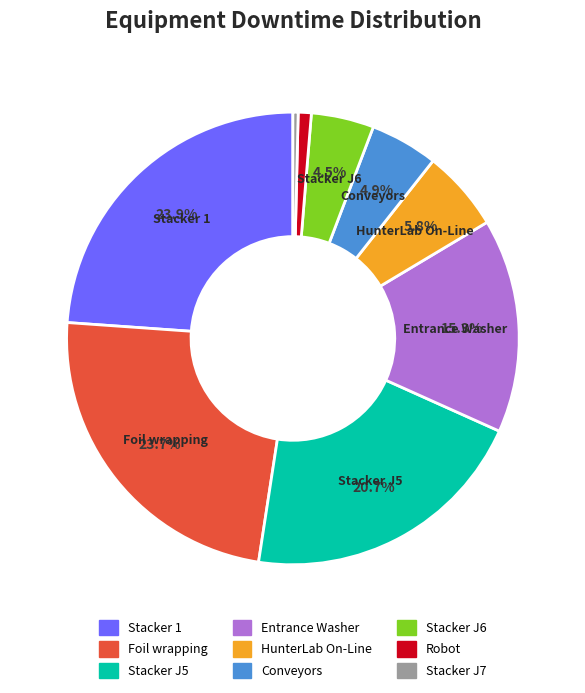

Which has a higher value, Robot or Entrance Washer?

Entrance Washer